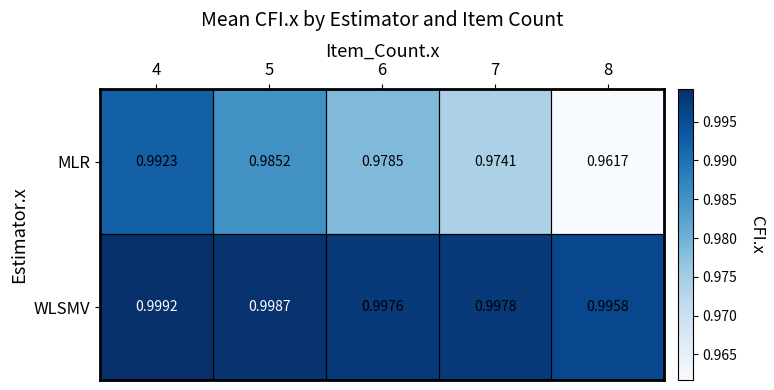

Count the number of categories in the chart.

5